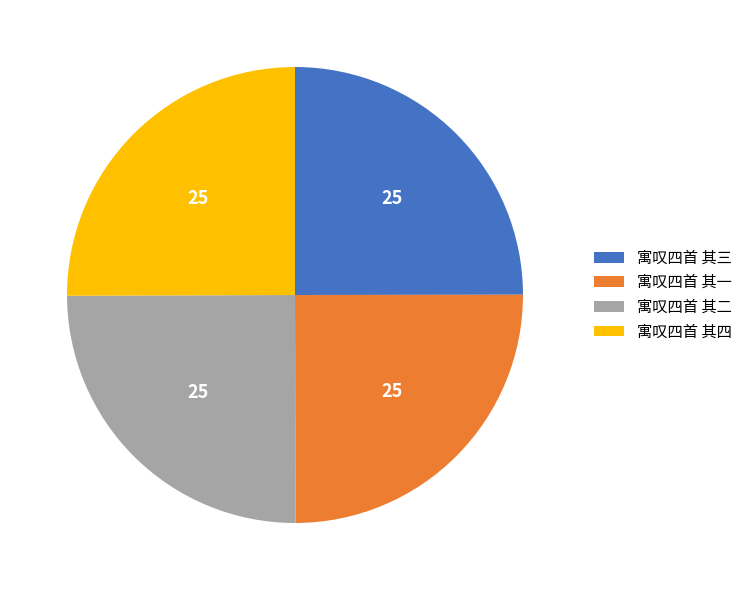

Does 寓叹四首 其一 represent more than half of the total?

No